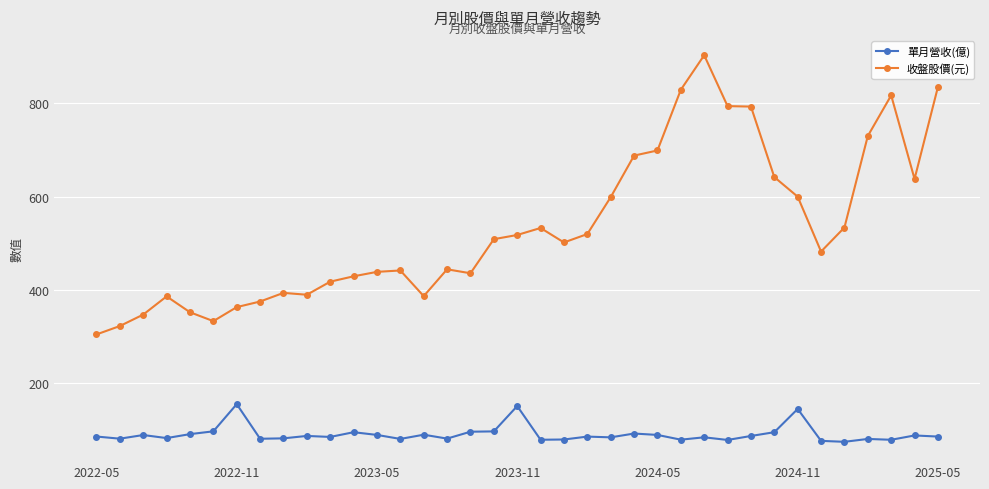

True or false: 收盤股價(元) and 單月營收(億) cross at least once.

False